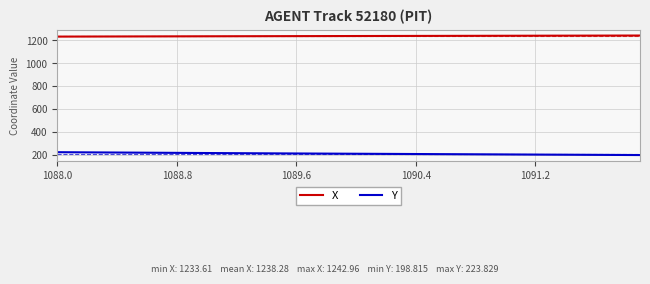

True or false: Y and X cross at least once.

False